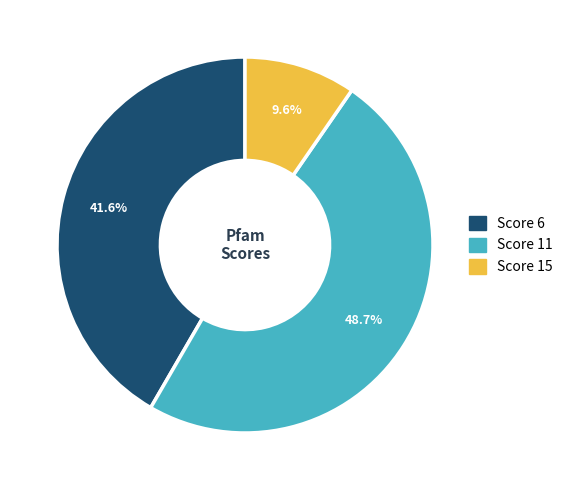

What is the largest slice in the pie chart?

Score 11